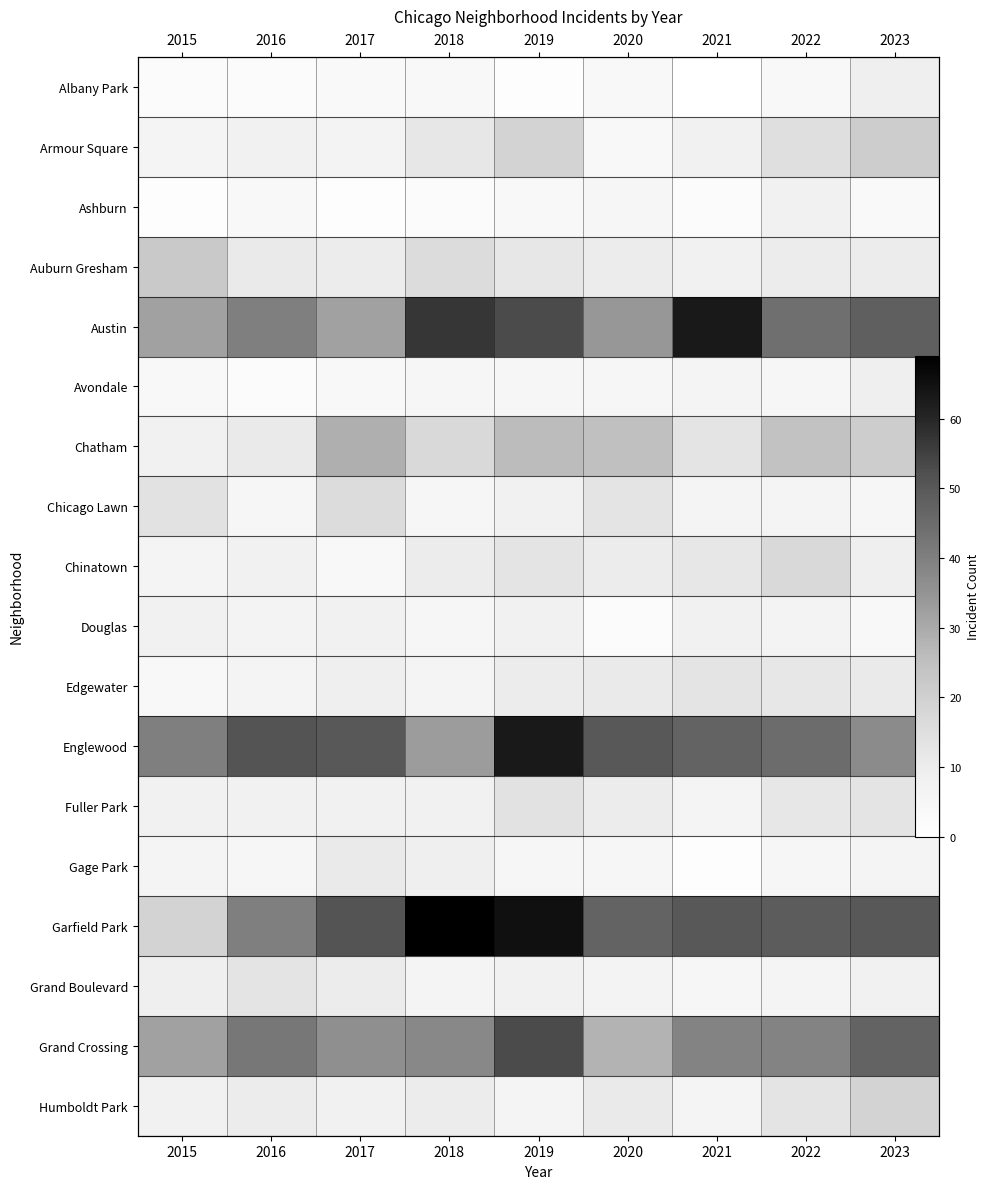

What is the average value of the Austin series?

45